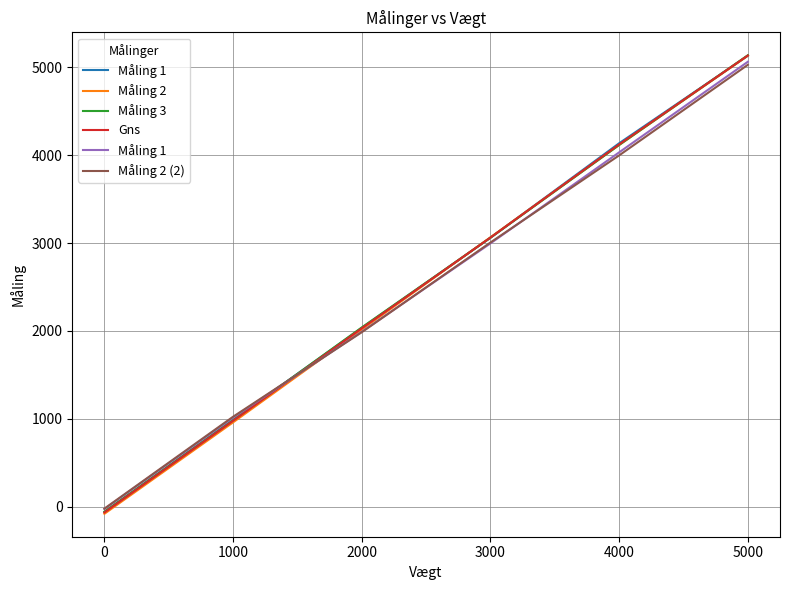

What is the greatest value displayed?

5136.7